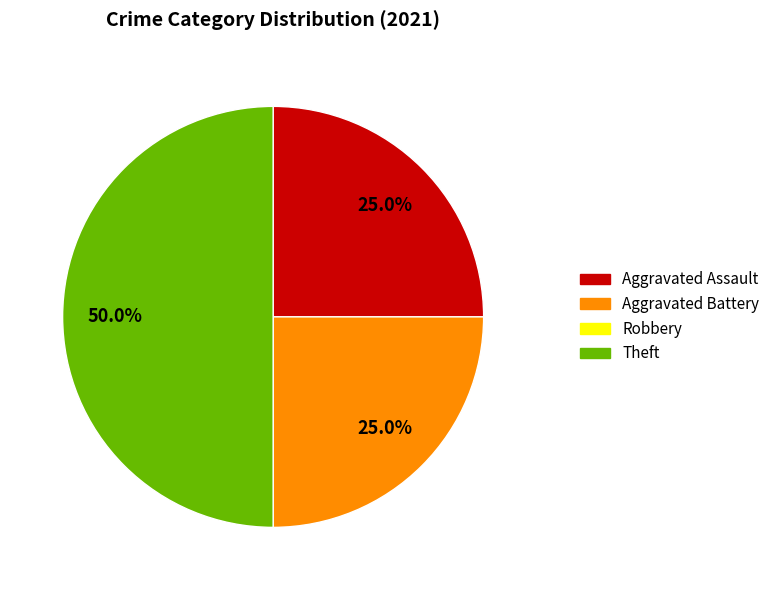

Is Aggravated Assault the majority of the pie?

No